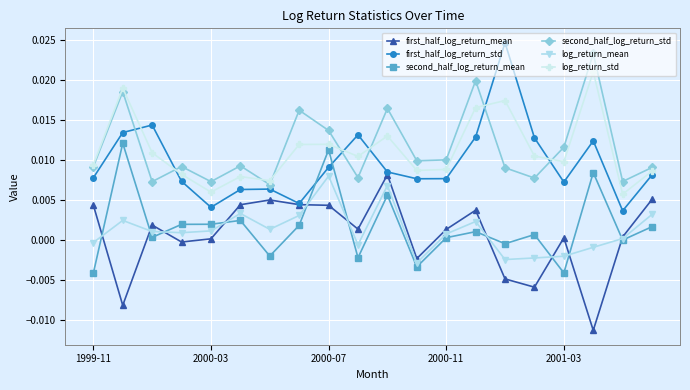

Which series has the widest spread of values?

first_half_log_return_std